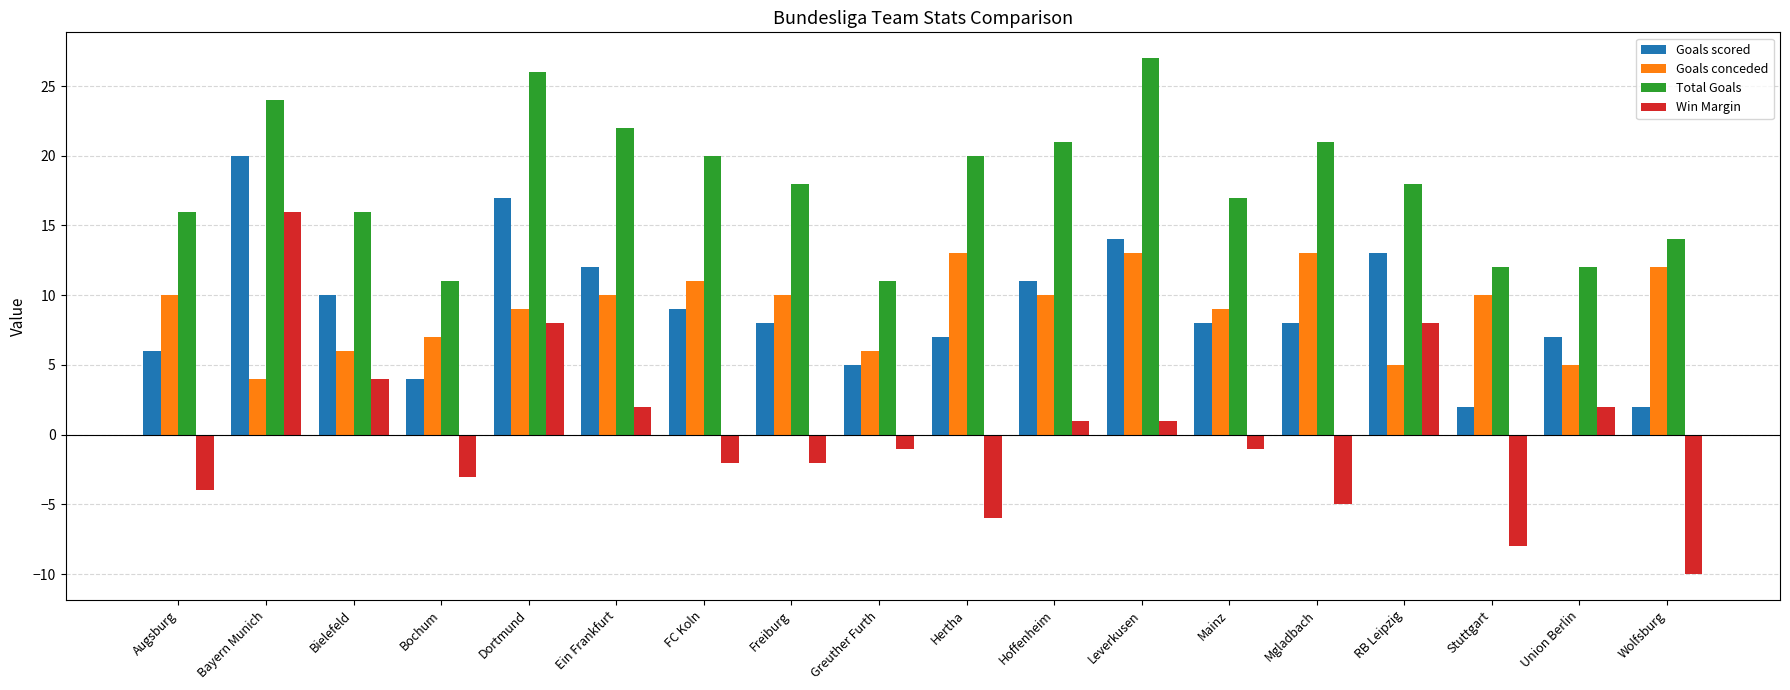

Count the number of categories in the chart.

18